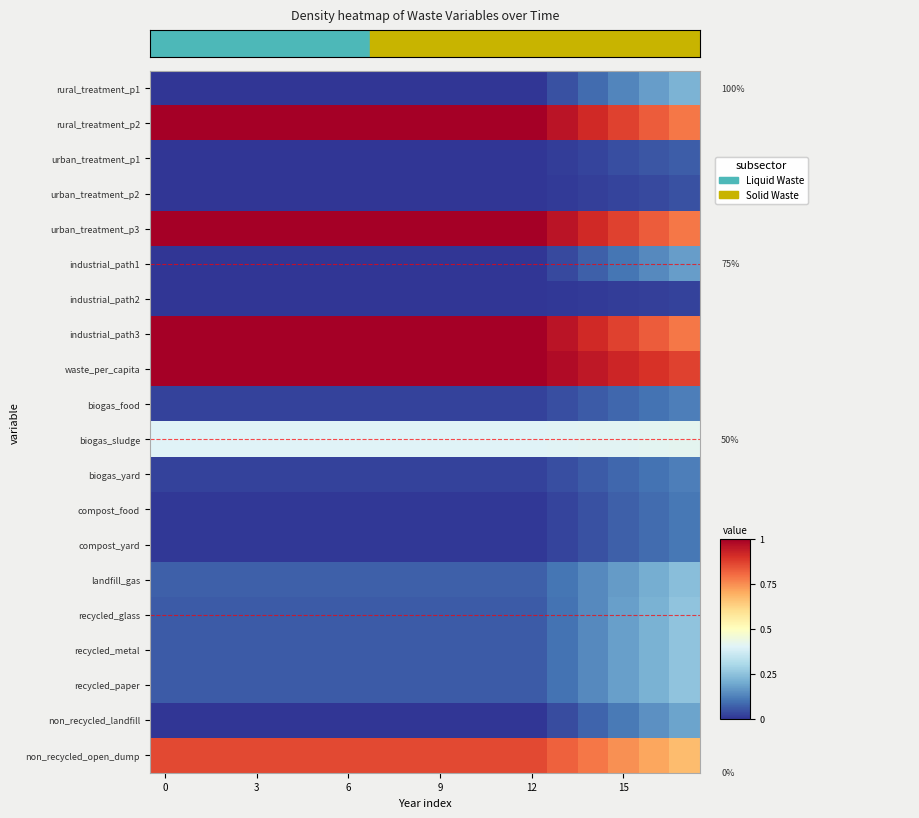

List the series in order of their peak value, highest first.

rural_treatment_p2, urban_treatment_p3, industrial_path3, waste_per_capita, non_recycled_open_dump, biogas_sludge, recycled_glass, recycled_metal, recycled_paper, landfill_gas, rural_treatment_p1, non_recycled_landfill, industrial_path1, biogas_food, biogas_yard, compost_food, compost_yard, urban_treatment_p1, urban_treatment_p2, industrial_path2